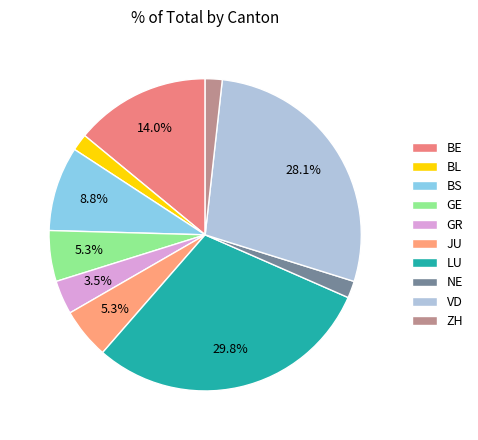

How many segments does this pie chart have?

10